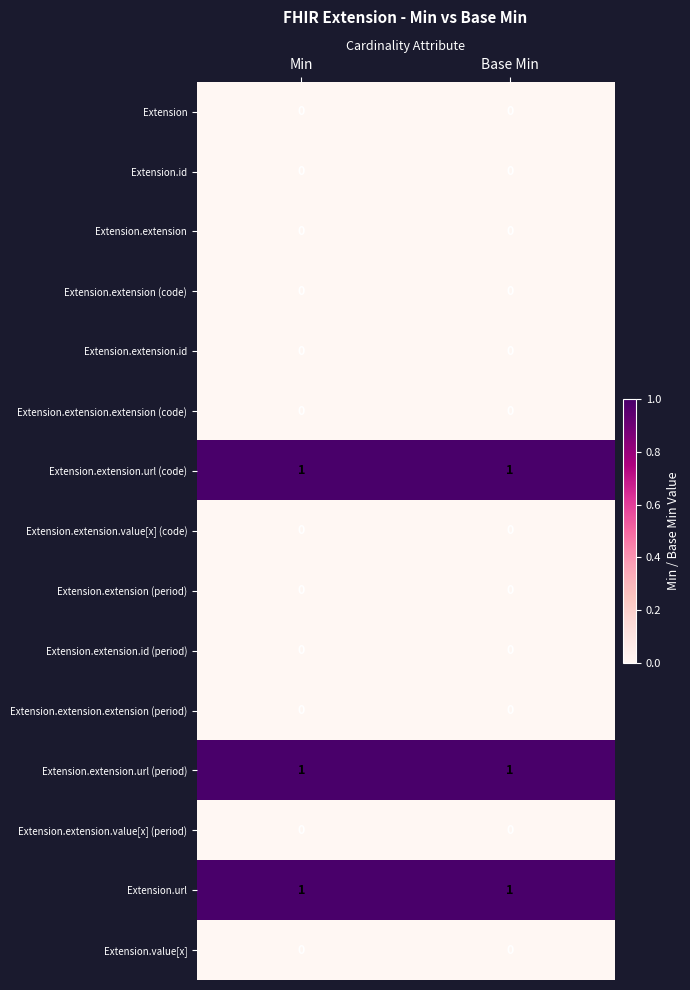

What is the total value across all series at Min?

3